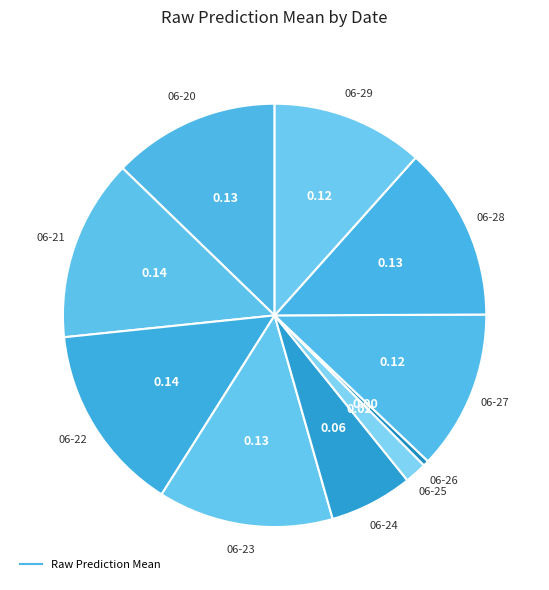

How many slices are in this pie chart?

10